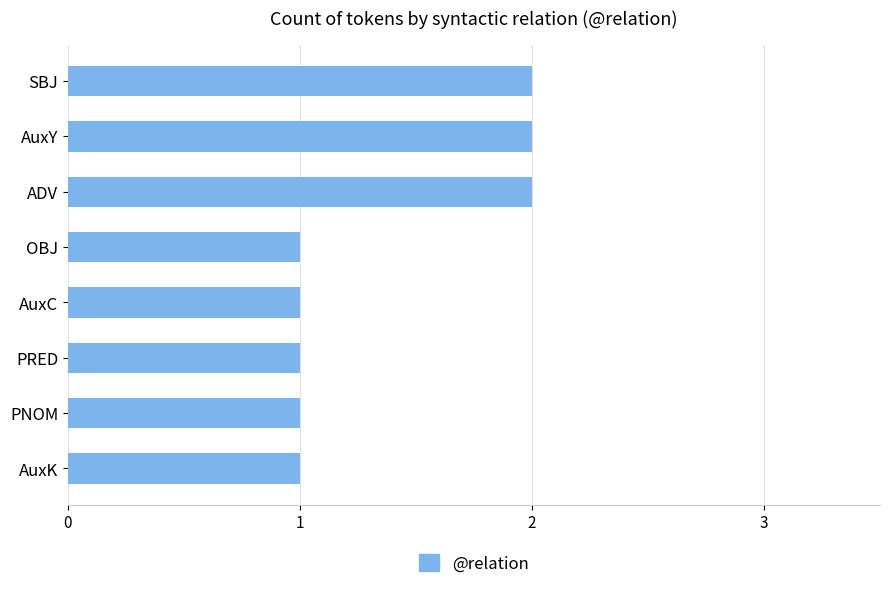

Between AuxC and AuxY, which is larger?

AuxY